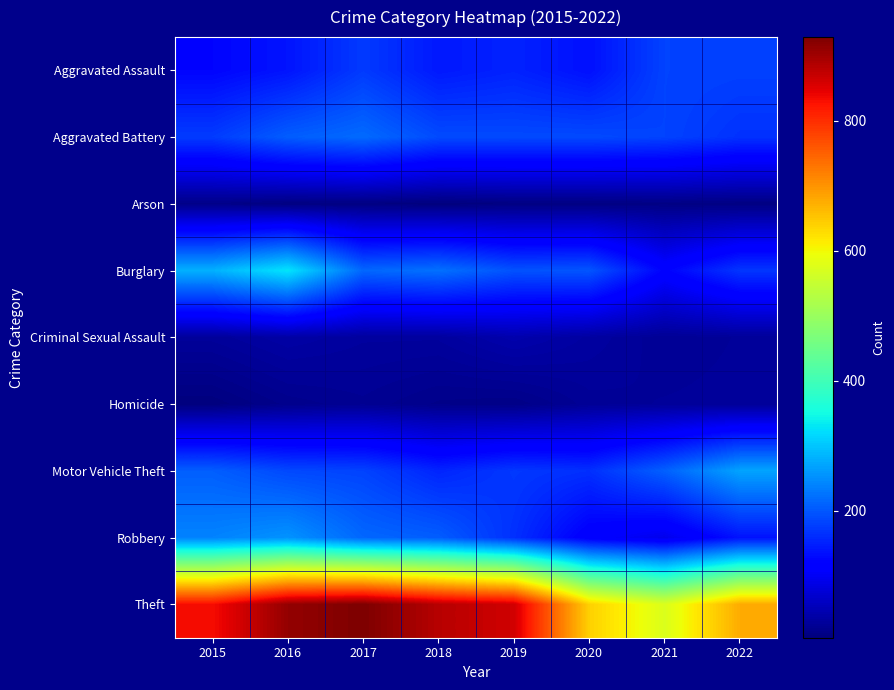

Which series has the largest total across all categories?

Theft